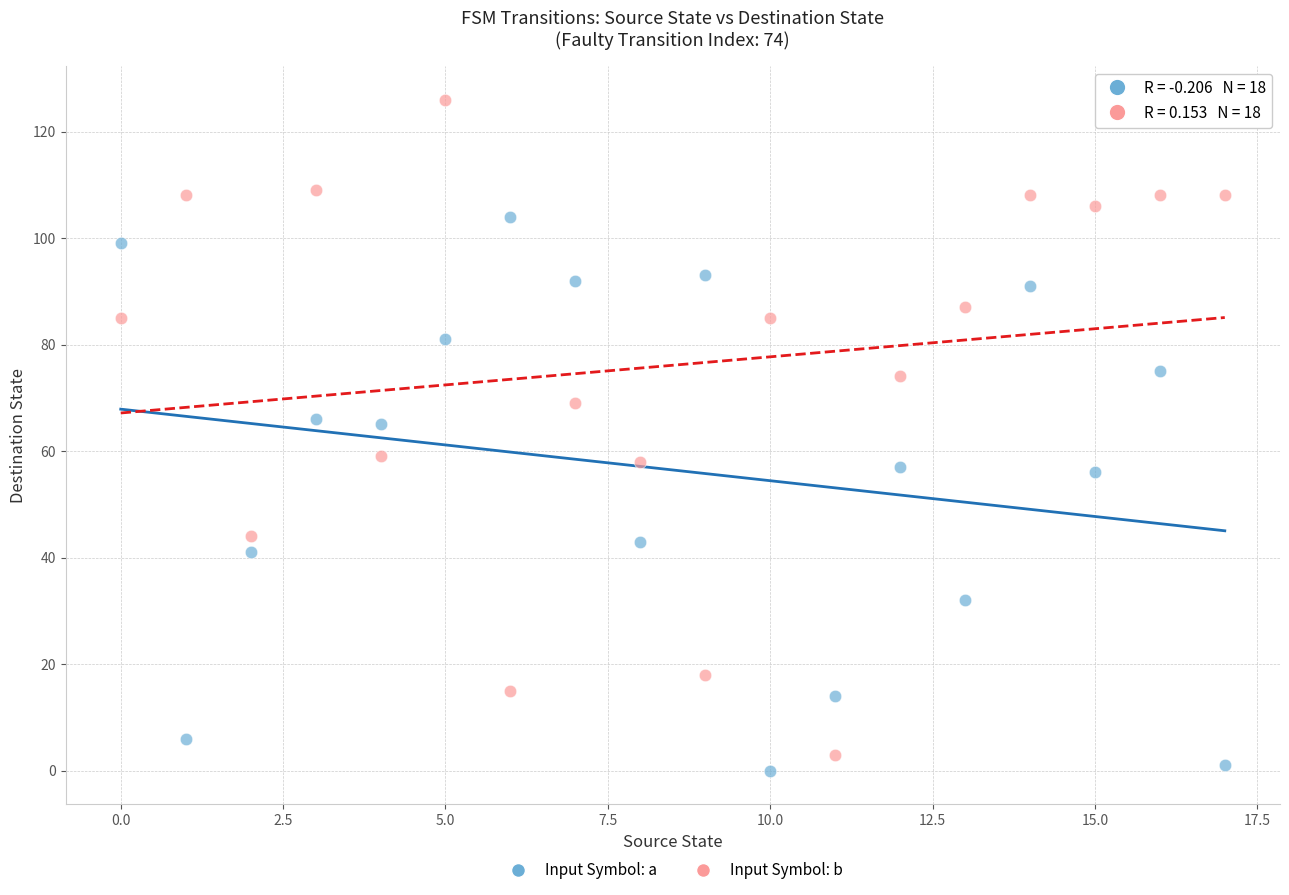

Which series reaches the maximum Y coordinate?

Input Symbol: b